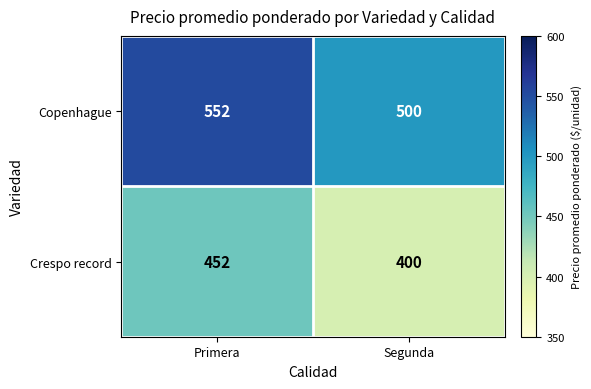

What is the approximate value of Crespo record at Primera?

452